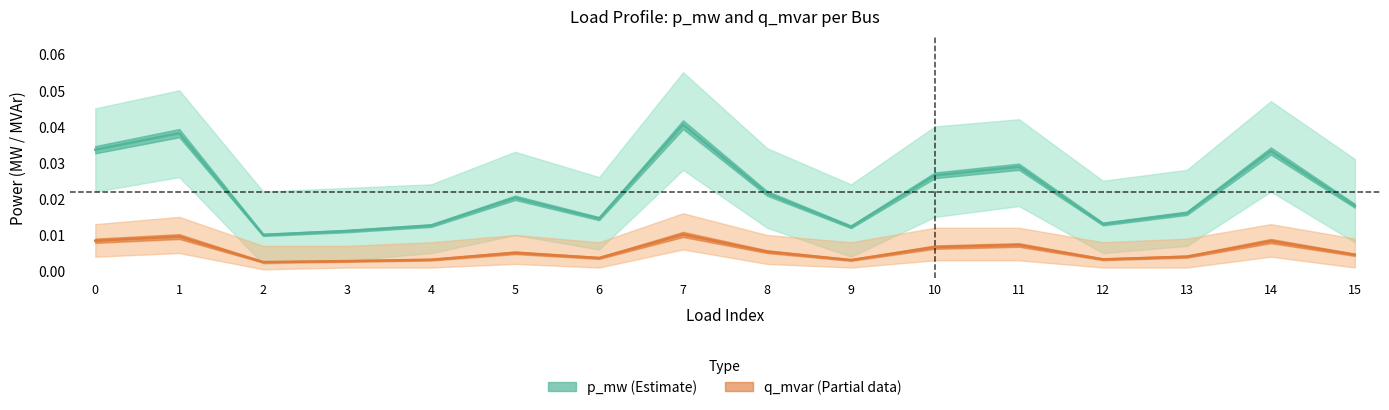

True or false: p_mw (Estimate) and q_mvar (Partial data) cross at least once.

False